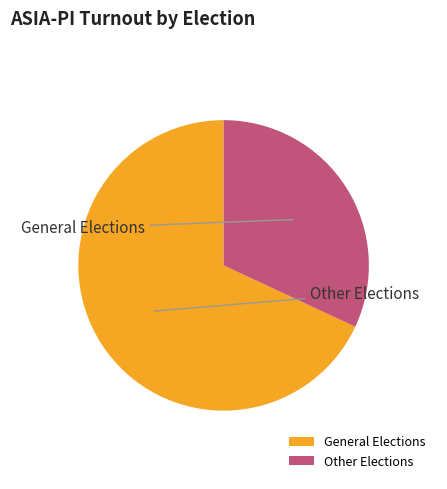

Rank the categories by value from highest to lowest.

General Elections, Other Elections